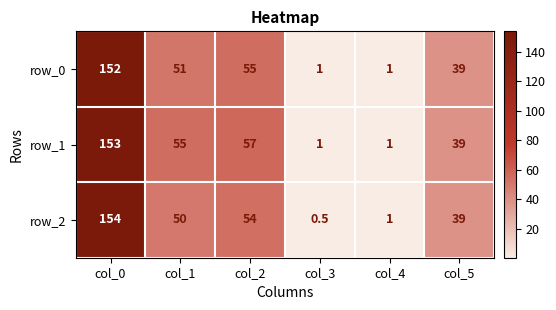

The row_1 series shows 153.0 at col_0. True or false?

True